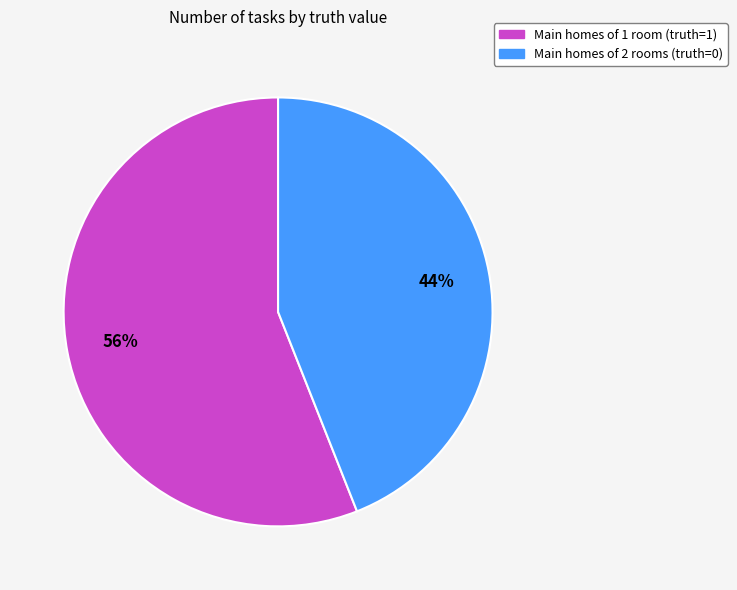

To the nearest percent, what is the average slice percentage?

50%